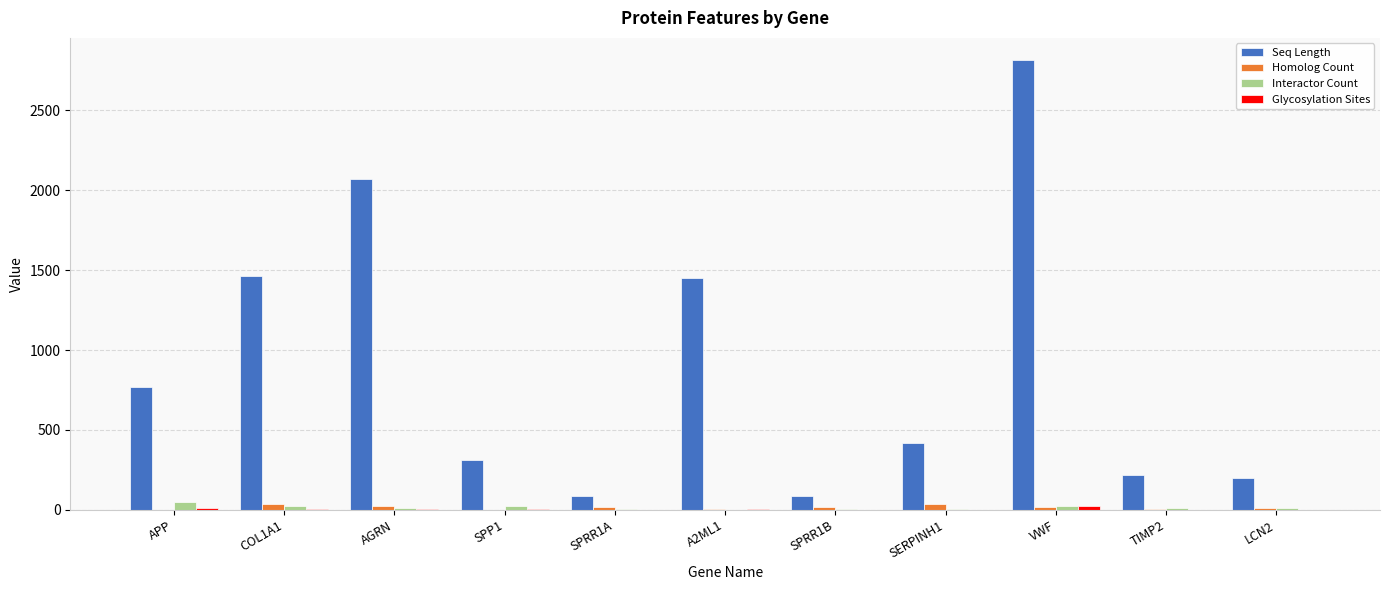

Which series changed the most between SPP1 and SPRR1B?

Seq Length